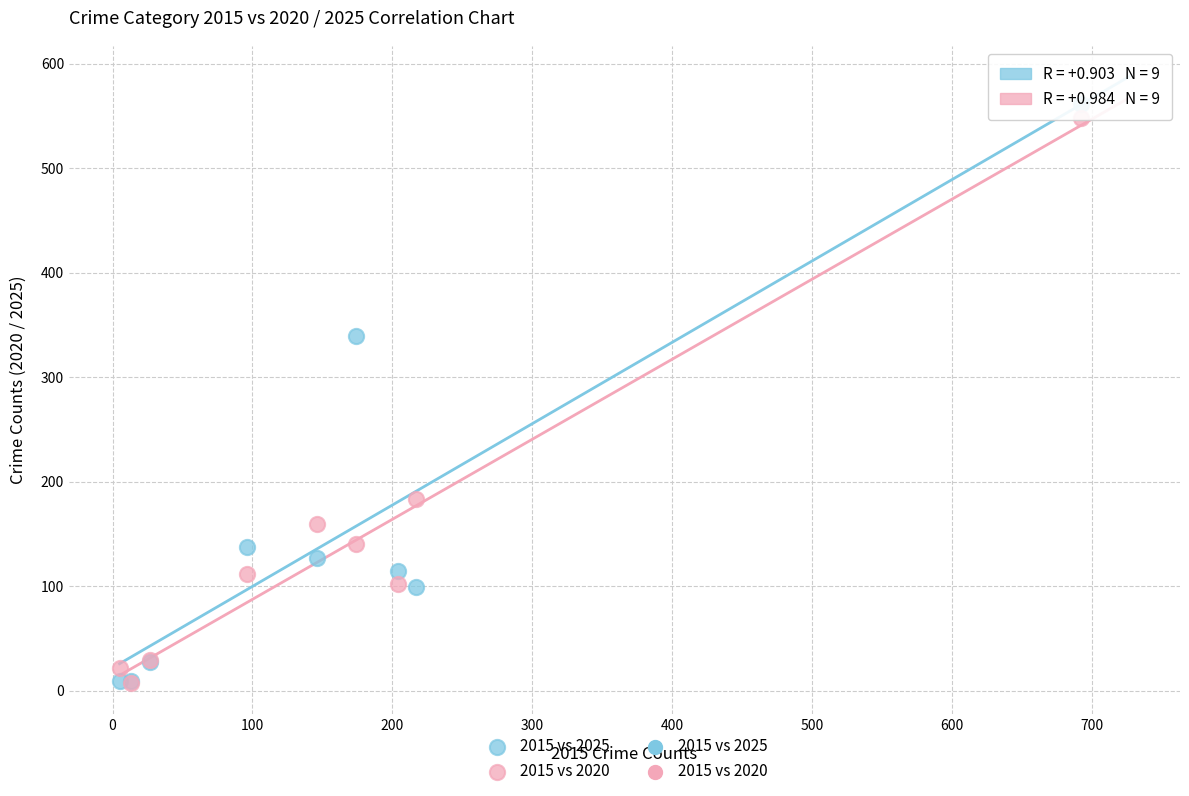

Which series contains the highest Y value?

2015 vs 2025